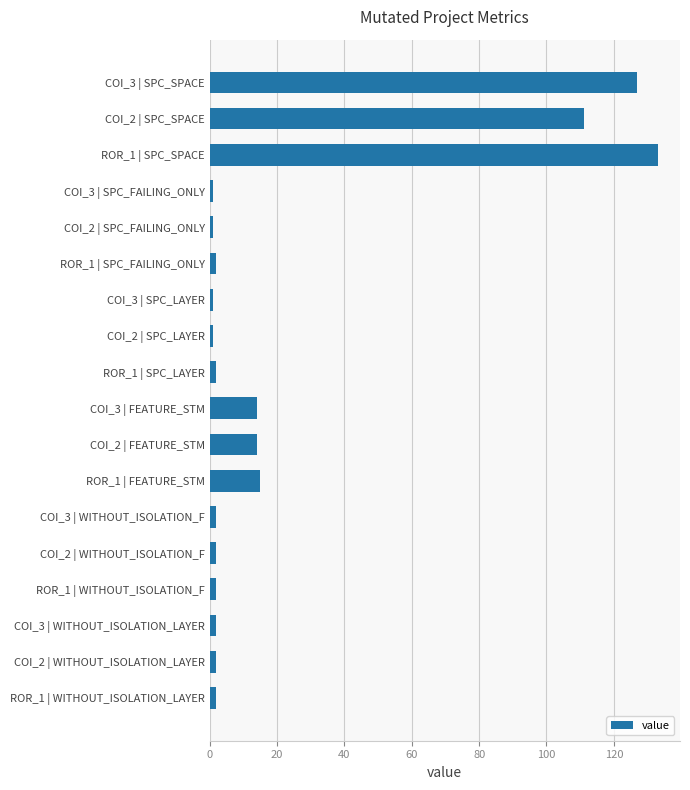

What is the ratio of the value at ROR_1 | FEATURE_STM to the value at COI_3 | FEATURE_STM?

1.1